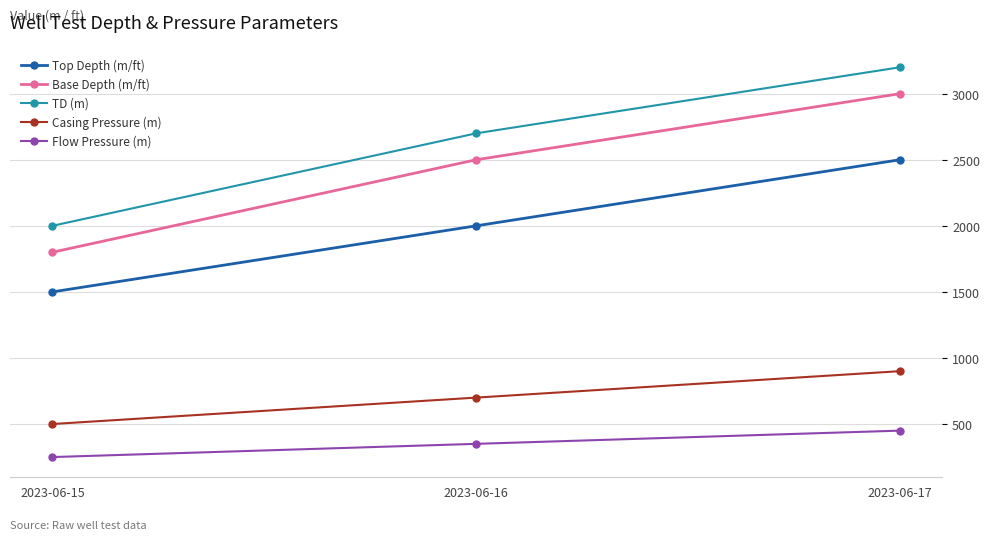

Is the value of Top Depth (m/ft) at 2023-06-17 greater than the value of Flow Pressure (m) at 2023-06-15?

Yes